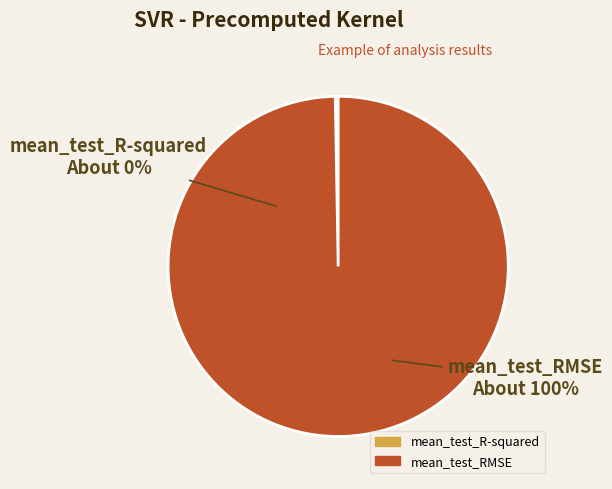

To the nearest percent, what is the combined percentage of mean_test_RMSE and mean_test_R-squared?

100%